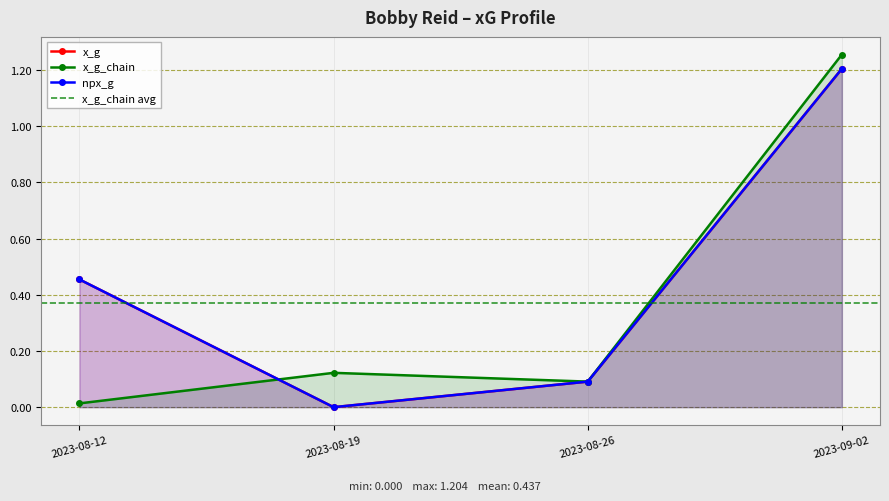

Does the chart display data point markers on the line(s)?

Yes